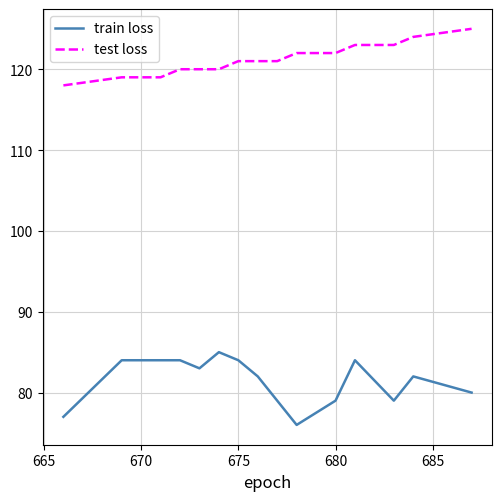

True or false: test loss and train loss cross at least once.

False